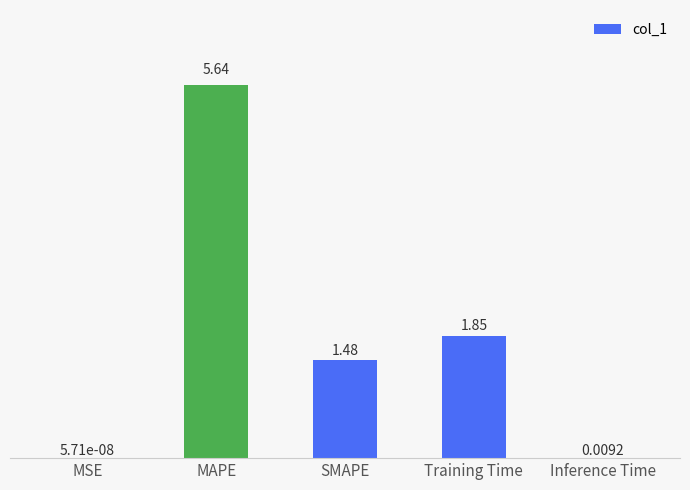

What is the change in value from SMAPE to Training Time?

+0.4